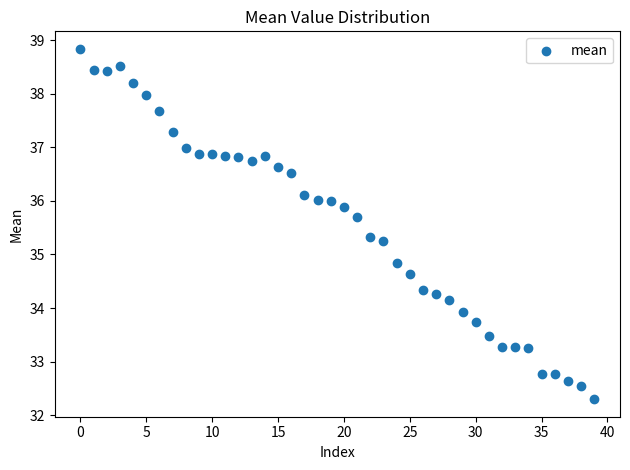

What is the range of Y values (max minus min)?

6.5